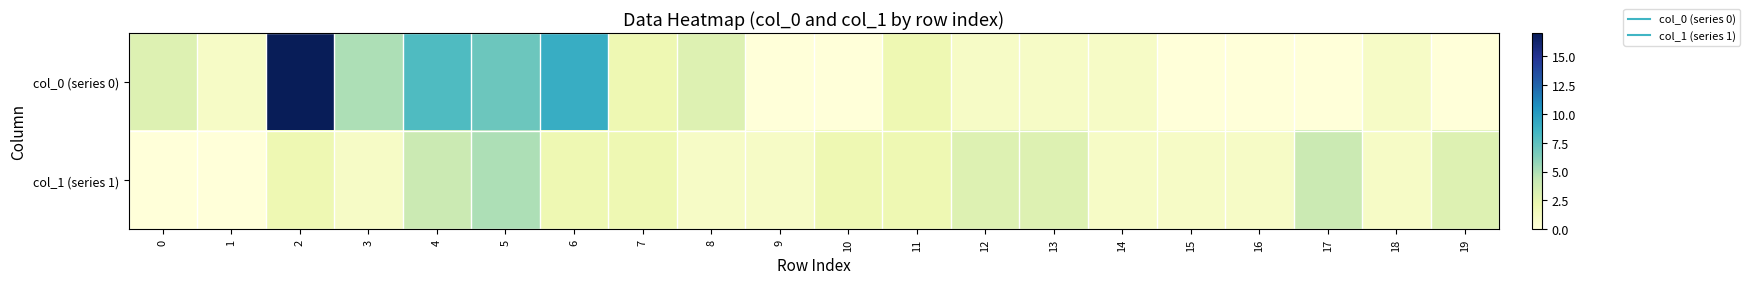

Reading right to left, transcribe all the data shown in this chart.

col_0 (series 0): 19=0	18=1	17=0	16=0	15=0	14=1	13=1	12=1	11=2	10=0	9=0	8=3	7=2	6=9	5=7	4=8	3=5	2=17	1=1	0=3
col_1 (series 1): 19=3	18=1	17=4	16=1	15=1	14=1	13=3	12=3	11=2	10=2	9=1	8=1	7=2	6=2	5=5	4=4	3=1	2=2	1=0	0=0